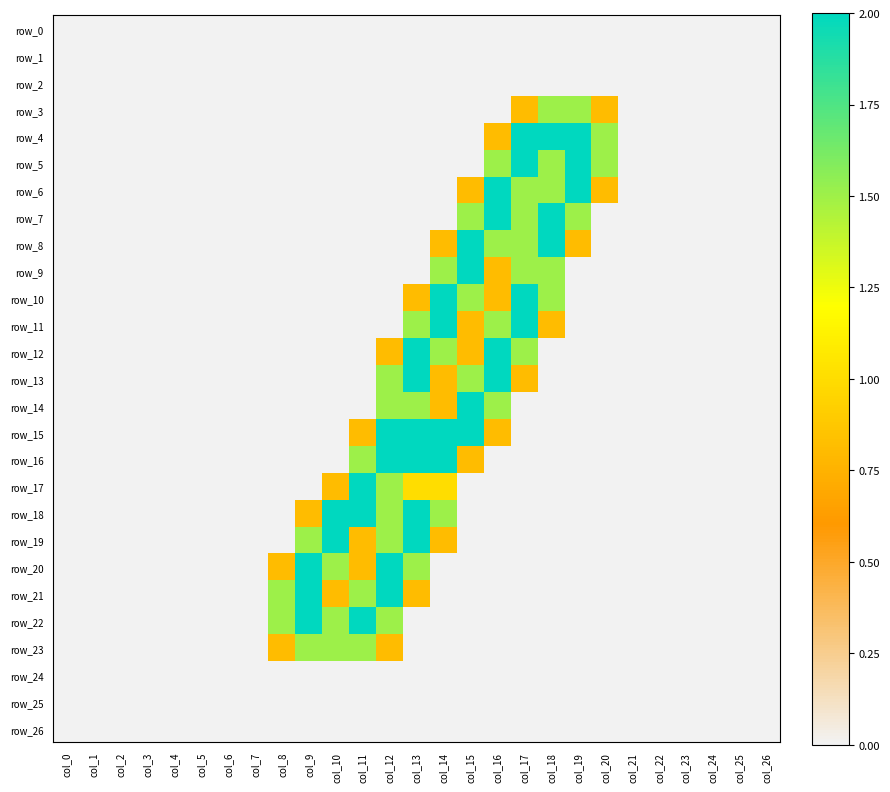

What is the difference between the maximum and minimum values in the row_13 series?

2.0